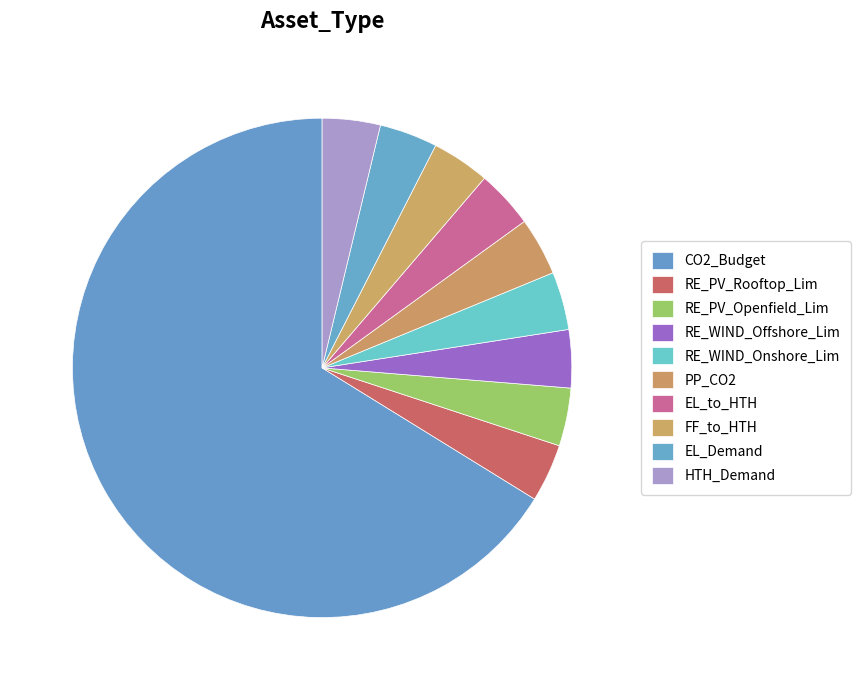

Does RE_WIND_Offshore_Lim account for over 50% of the chart?

No